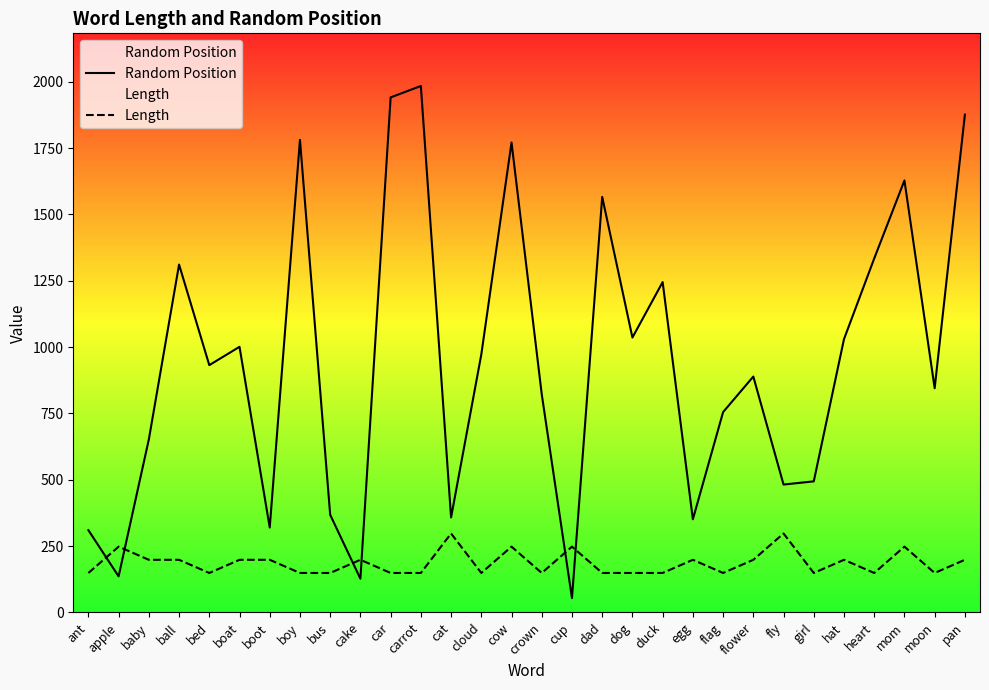

What is the highest value of the Random Position series?

1984.0